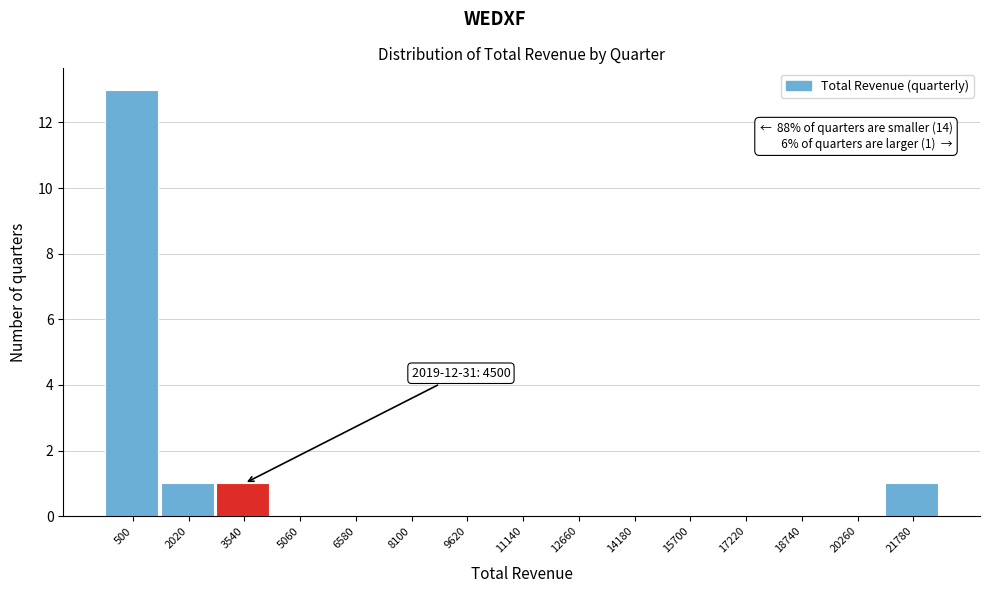

Reading left to right, what are all the values shown in this chart?

500=13	2020=1	3540=1	5060=0	6580=0	8100=0	9620=0	11140=0	12660=0	14180=0	15700=0	17220=0	18740=0	20260=0	21780=1